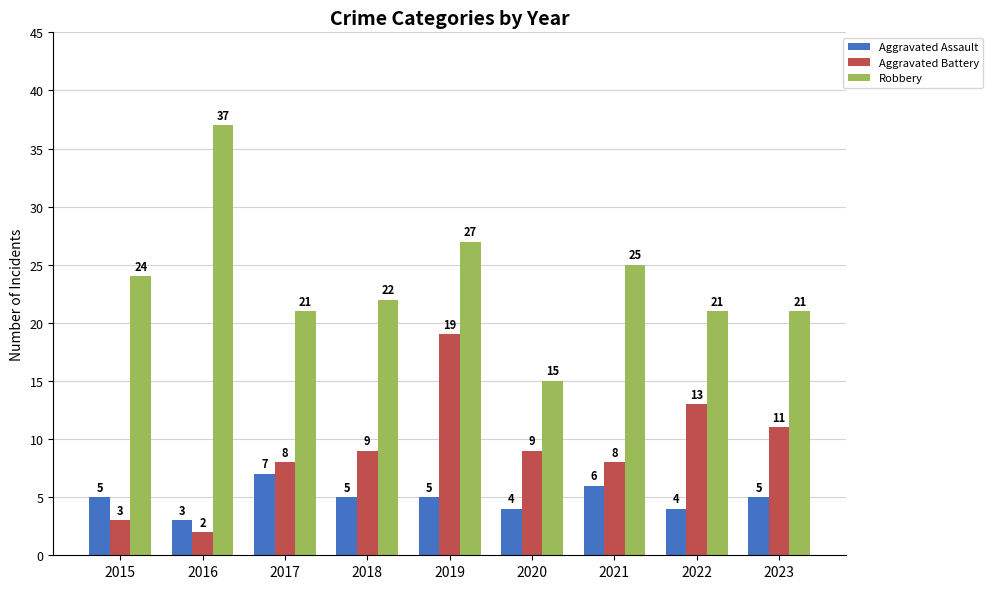

Rank the series by their average value, from lowest to highest.

Aggravated Assault, Aggravated Battery, Robbery